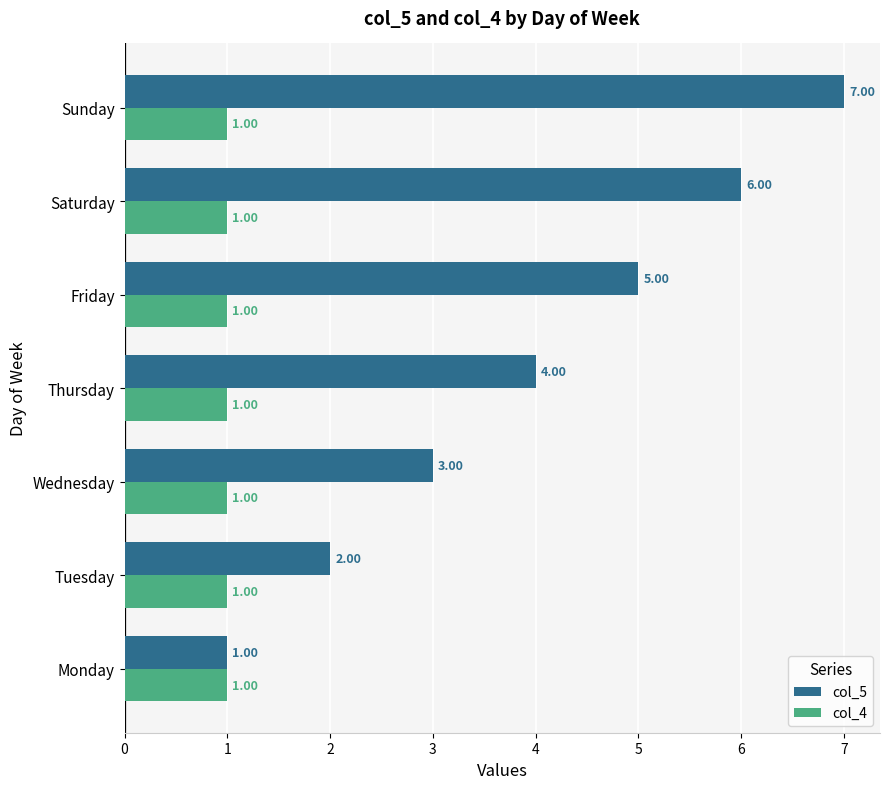

Is the value of col_5 at Friday greater than the value of col_4 at Wednesday?

Yes